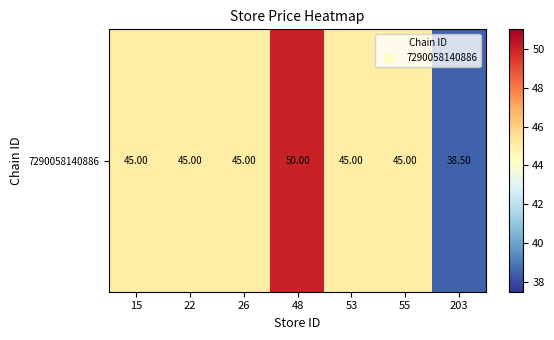

Reading left to right, list all the values displayed in this chart.

45.0	45.0	45.0	50.0	45.0	45.0	38.5